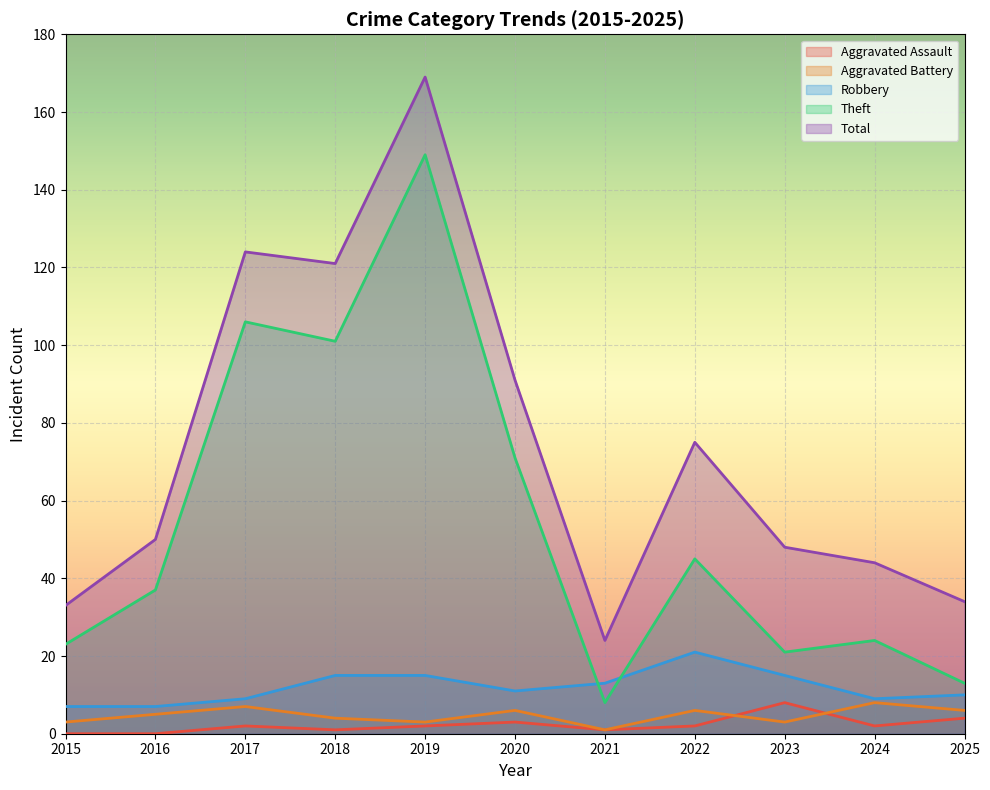

What is the maximum value for Aggravated Assault?

8